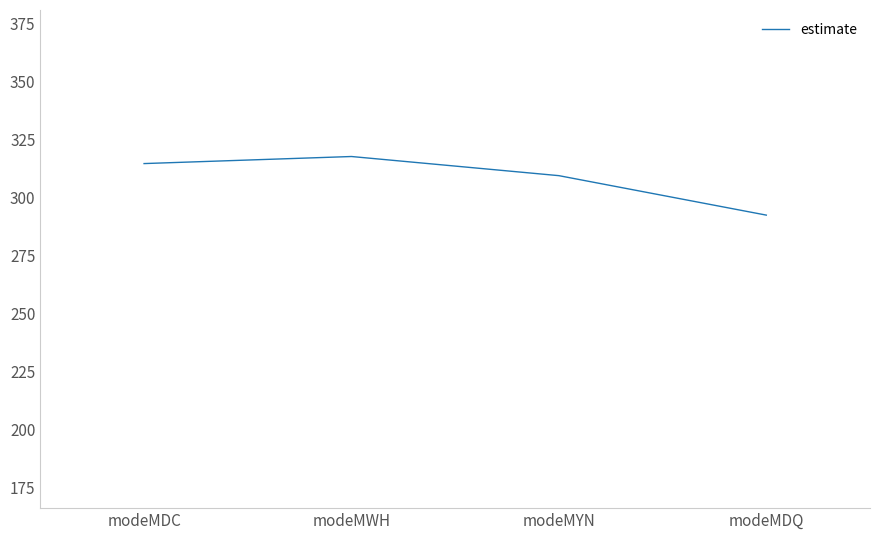

Reading left to right, transcribe all the data shown in this chart.

modeMDC=314.5	modeMWH=317.6	modeMYN=309.3	modeMDQ=292.3